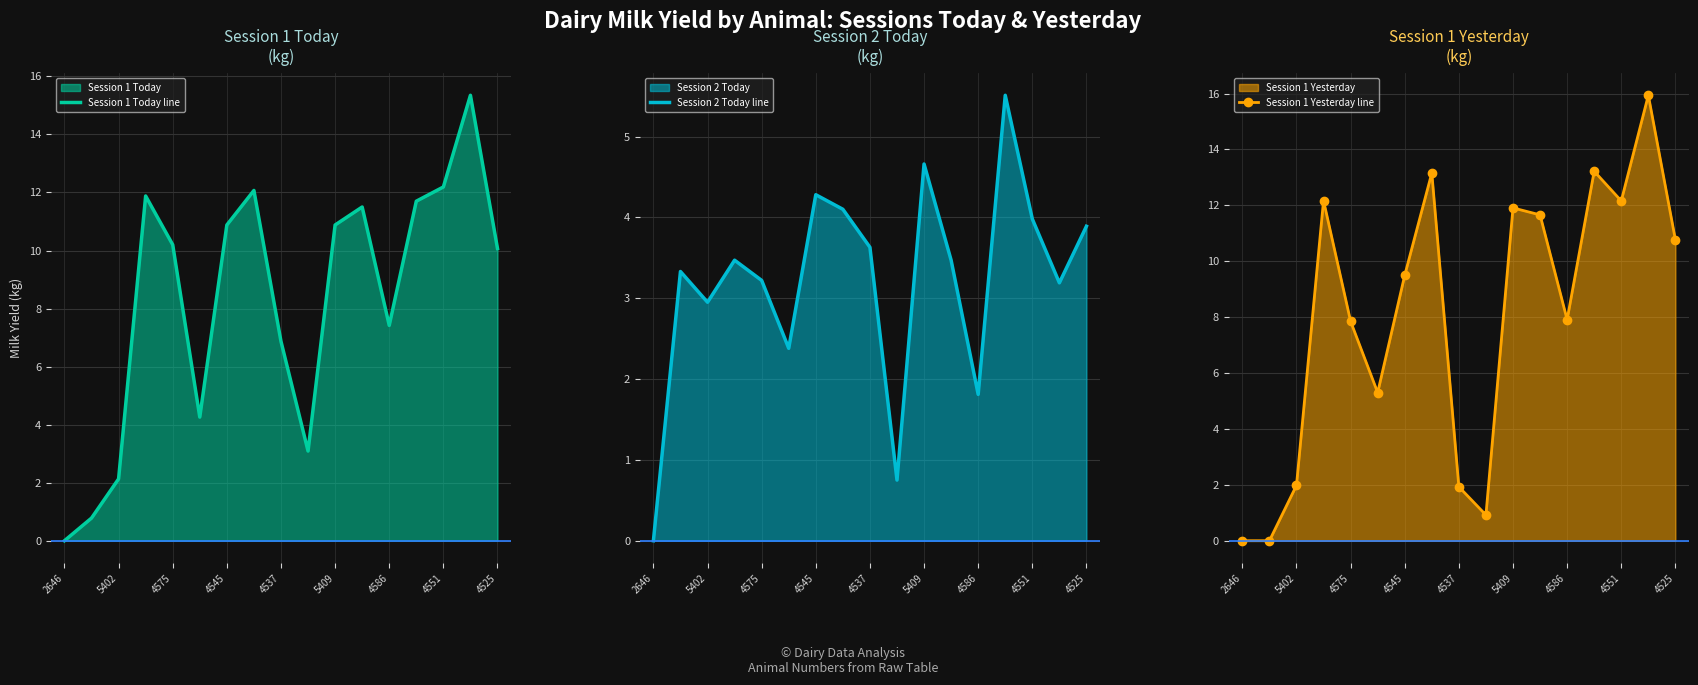

At which label does Session 2 Today line reach its peak?

13